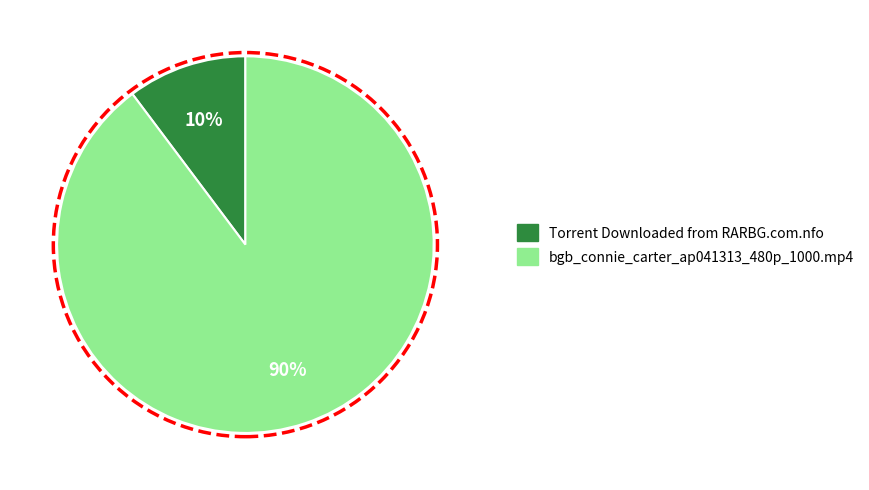

Is Torrent Downloaded from RARBG.com.nfo the majority of the pie?

No